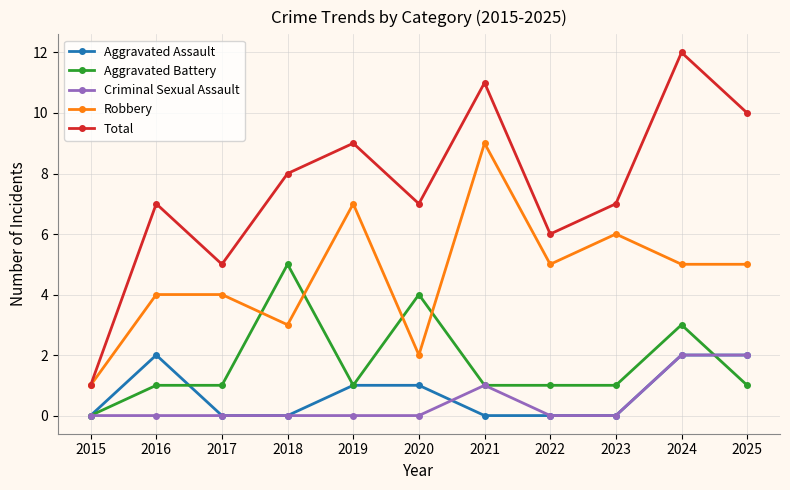

True or false: Total has more than 1 points higher than both neighbors.

True